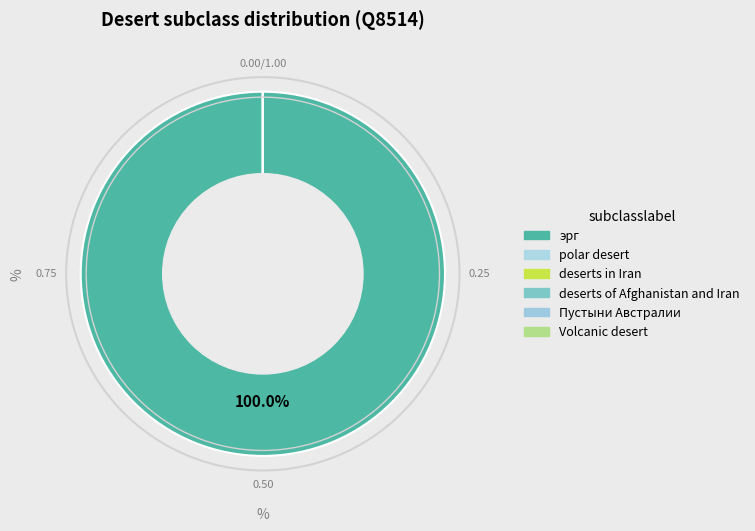

To the nearest percent, what is the difference between the эрг and Volcanic desert slice percentages?

100%